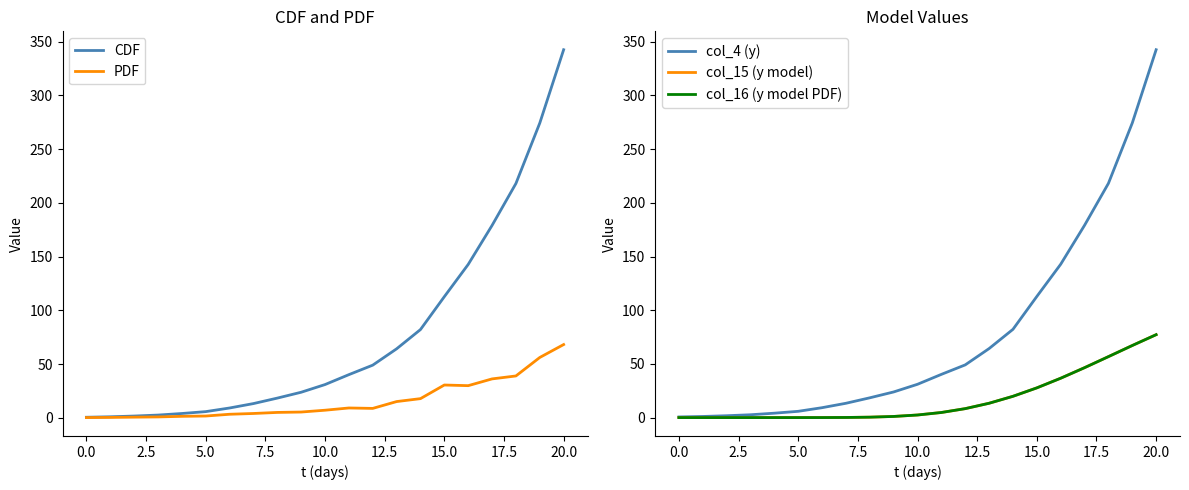

What is the highest value of the CDF series?

342.6